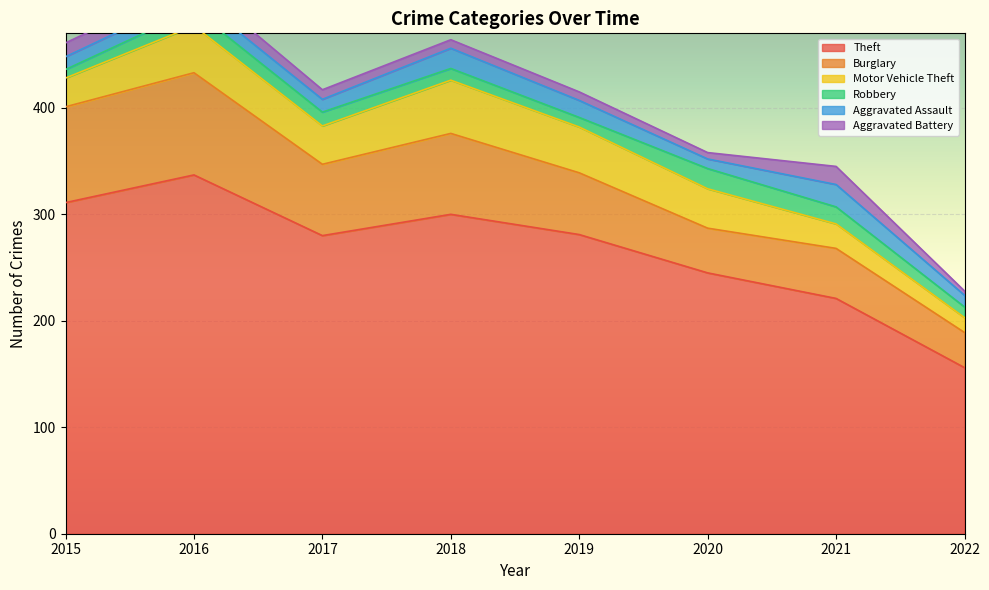

True or false: Motor Vehicle Theft has more than 0 points higher than both neighbors.

True